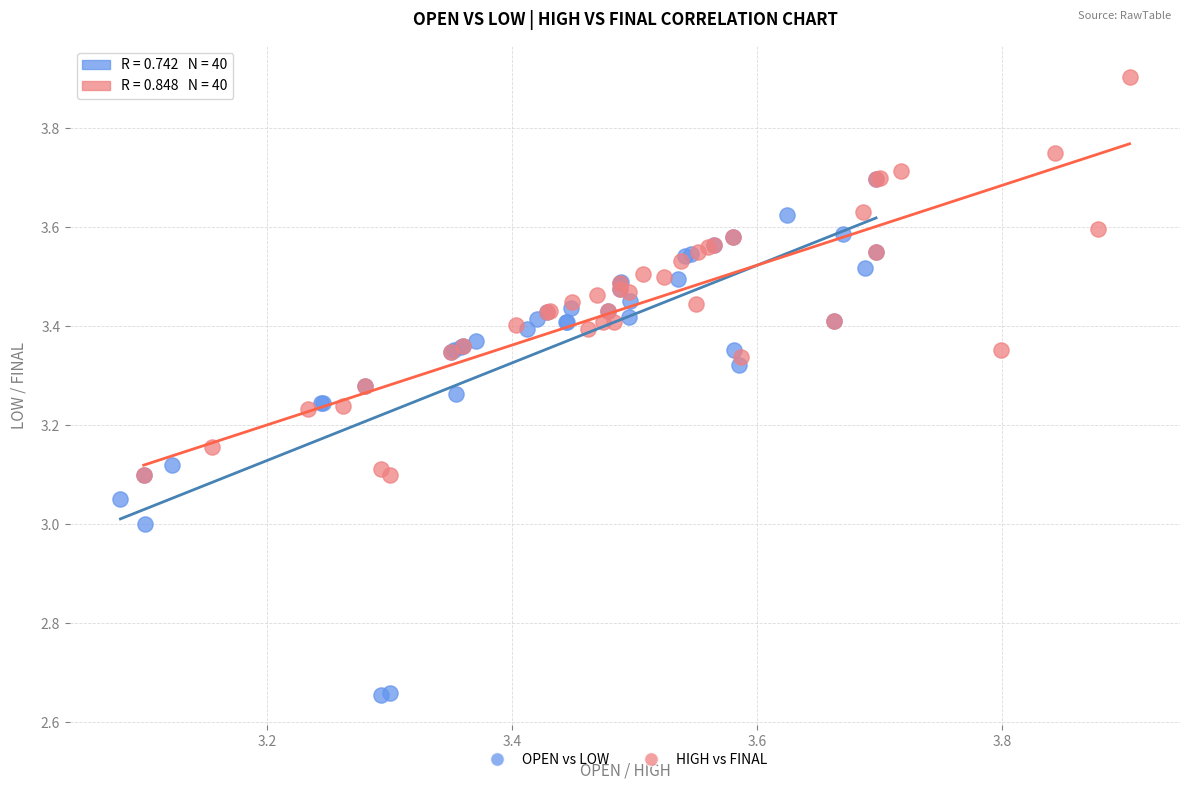

Which series has the widest spread of Y values?

OPEN vs LOW